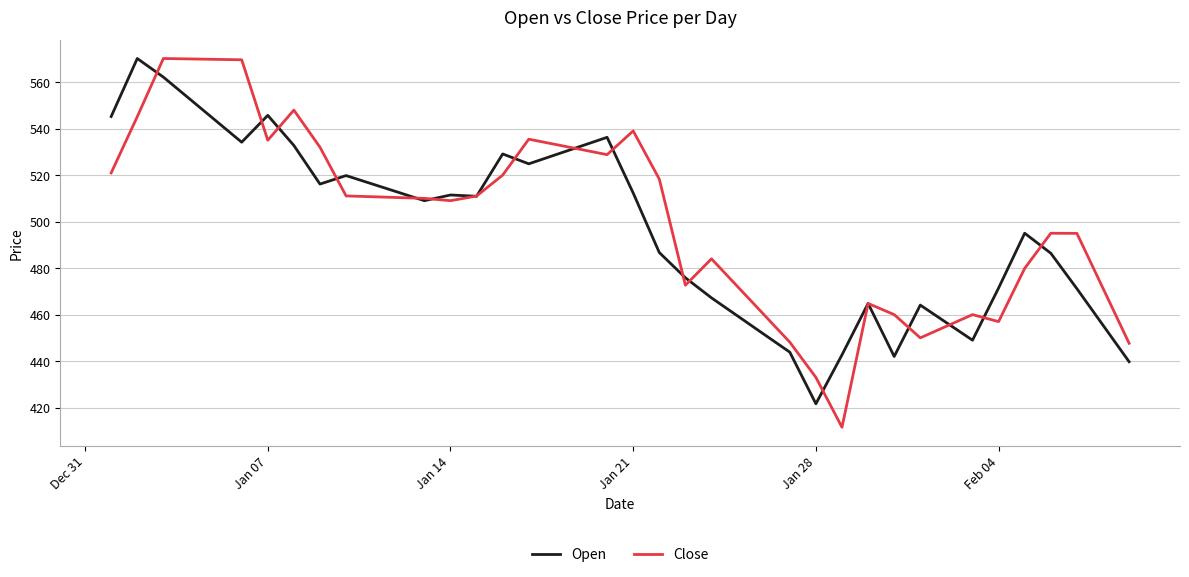

True or false: Open has more than 2 interior local peaks.

True